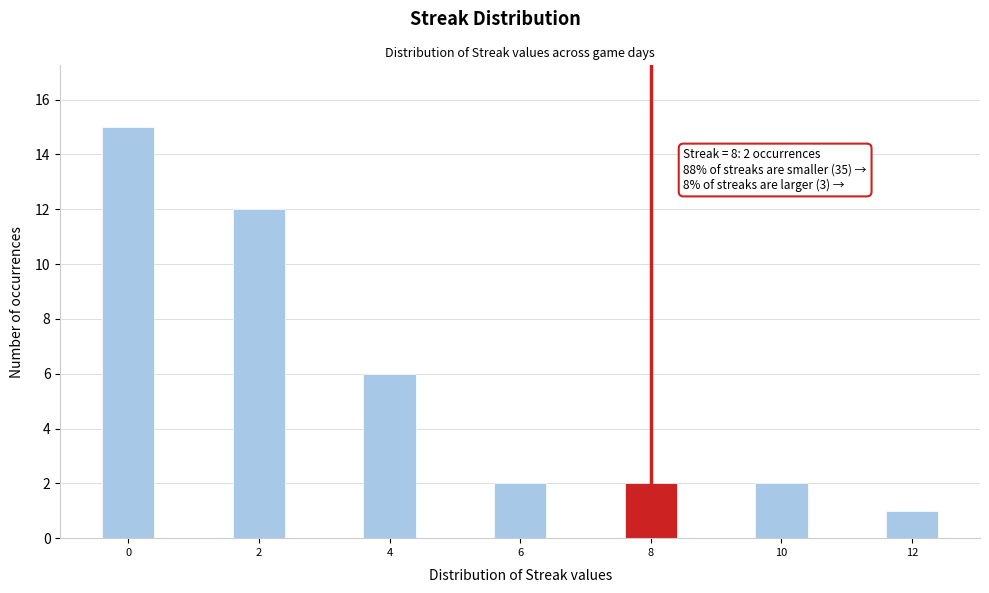

Reading left to right, transcribe all the data shown in this chart.

15	12	6	2	2	2	1